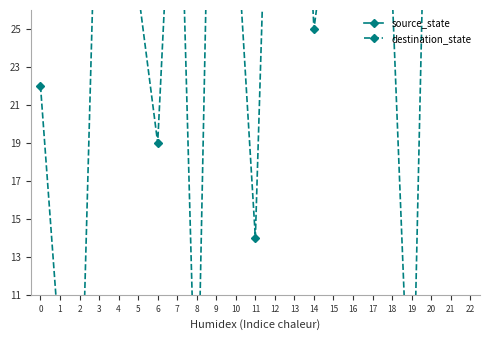

Does the chart display data point markers on the line(s)?

Yes